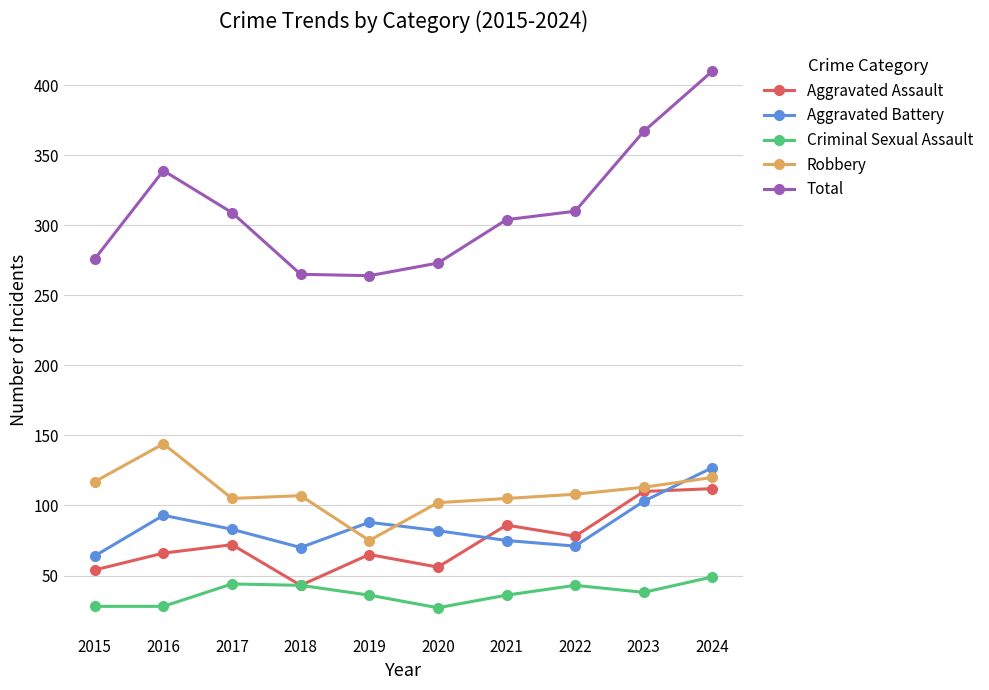

True or false: Aggravated Battery has a value of 83 at 2017.

True